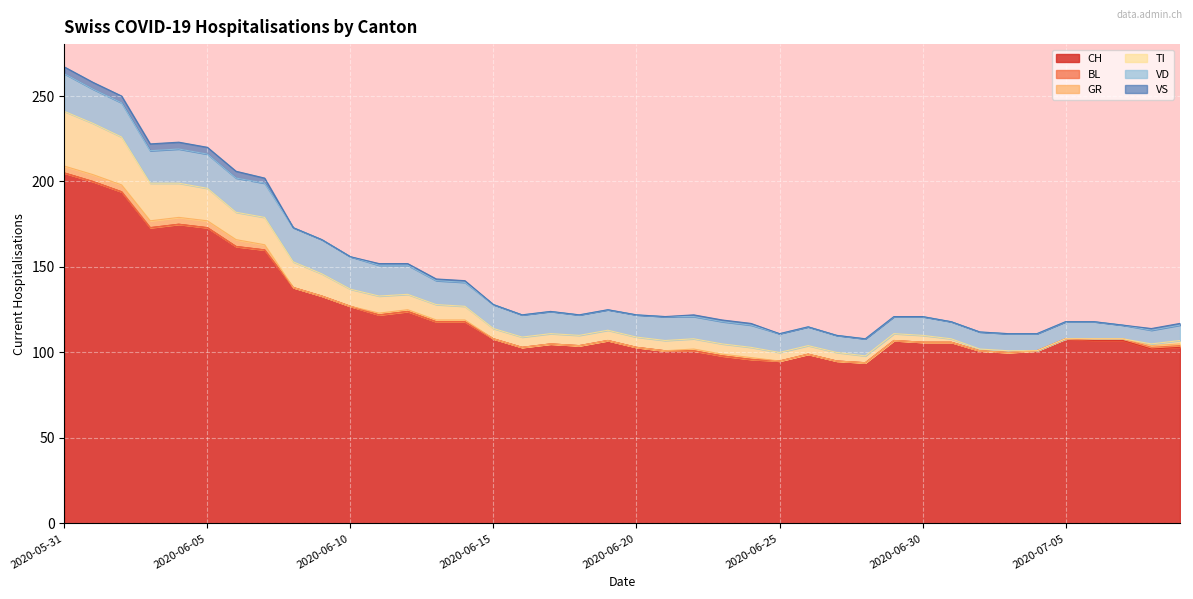

What is the maximum value for CH?

205